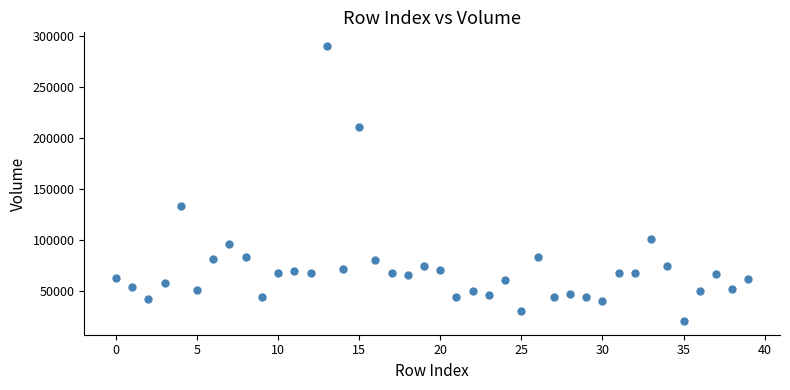

What is the range of Y values (max minus min)?

270400